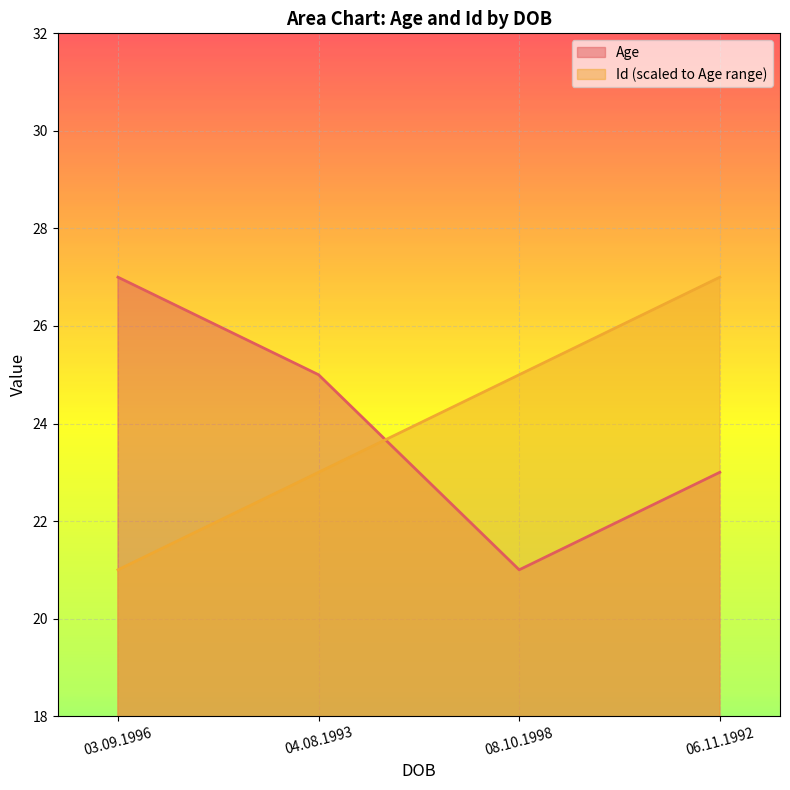

Which series has the largest total across all categories?

Age